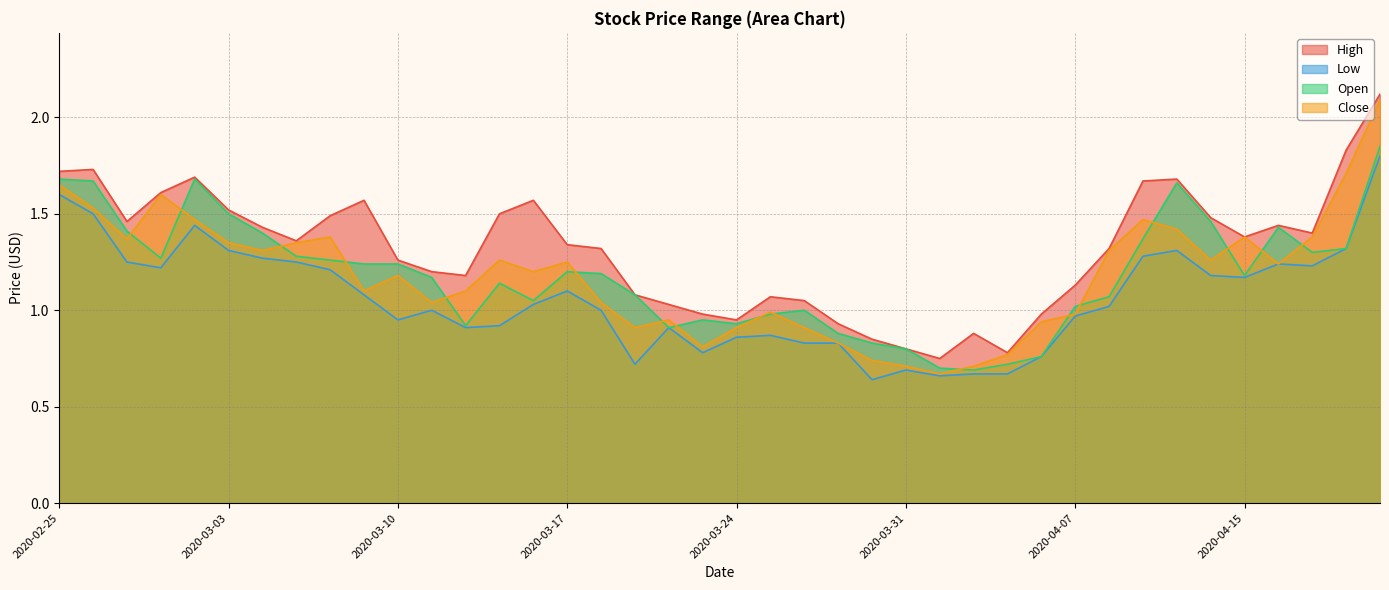

Reading right to left, extract all data points from this chart.

High: 2.1	1.8	1.4	1.4	1.4	1.5	1.7	1.7	1.3	1.1	1.0	0.8	0.9	0.8	0.8	0.8	0.9	1.1	1.1	0.9	1.0	1.0	1.1	1.3	1.3	1.6	1.5	1.2	1.2	1.3	1.6	1.5	1.4	1.4	1.5	1.7	1.6	1.5	1.7	1.7
Low: 1.8	1.3	1.2	1.2	1.2	1.2	1.3	1.3	1.0	1.0	0.8	0.7	0.7	0.7	0.7	0.6	0.8	0.8	0.9	0.9	0.8	0.9	0.7	1.0	1.1	1.0	0.9	0.9	1.0	0.9	1.1	1.2	1.2	1.3	1.3	1.4	1.2	1.2	1.5	1.6
Open: 1.9	1.3	1.3	1.4	1.2	1.5	1.7	1.4	1.1	1.0	0.8	0.7	0.7	0.7	0.8	0.8	0.9	1.0	1.0	0.9	0.9	0.9	1.1	1.2	1.2	1.1	1.1	0.9	1.2	1.2	1.2	1.3	1.3	1.4	1.5	1.7	1.3	1.4	1.7	1.7
Close: 2.1	1.7	1.4	1.2	1.4	1.3	1.4	1.5	1.3	1.0	0.9	0.8	0.7	0.7	0.7	0.7	0.8	0.9	1.0	0.9	0.8	0.9	0.9	1.0	1.2	1.2	1.3	1.1	1.0	1.2	1.1	1.4	1.4	1.3	1.4	1.5	1.6	1.4	1.5	1.6